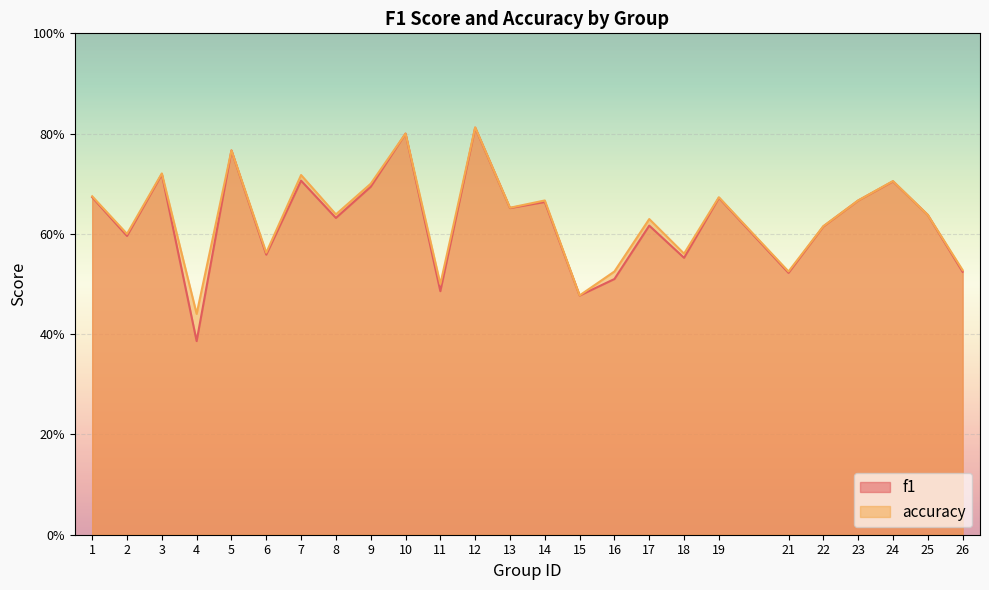

Where is the first local minimum for accuracy?

2